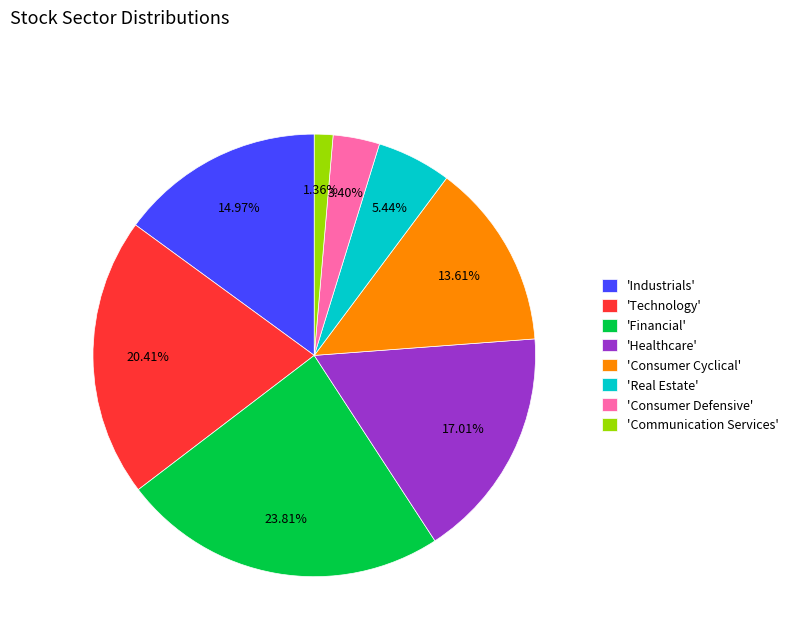

How many segments does this pie chart have?

8